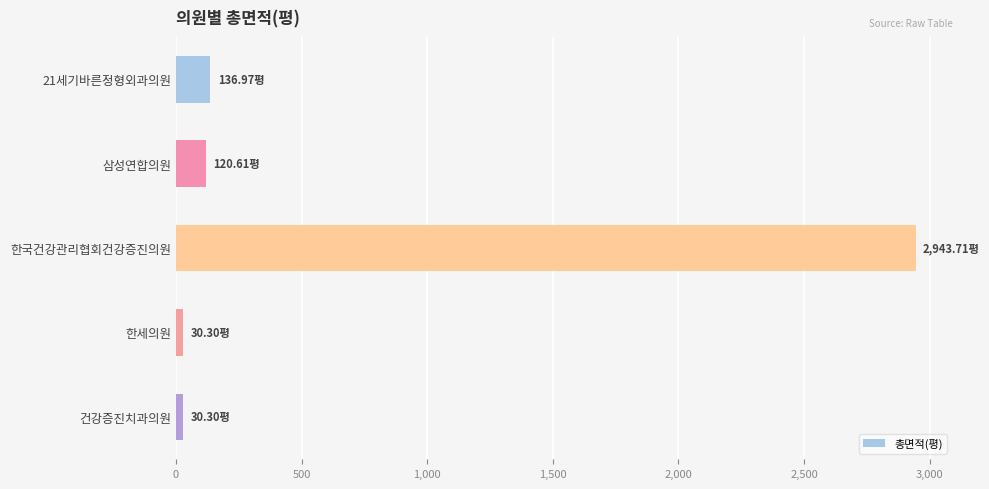

What is the label of the 2nd bar from the top?

삼성연합의원